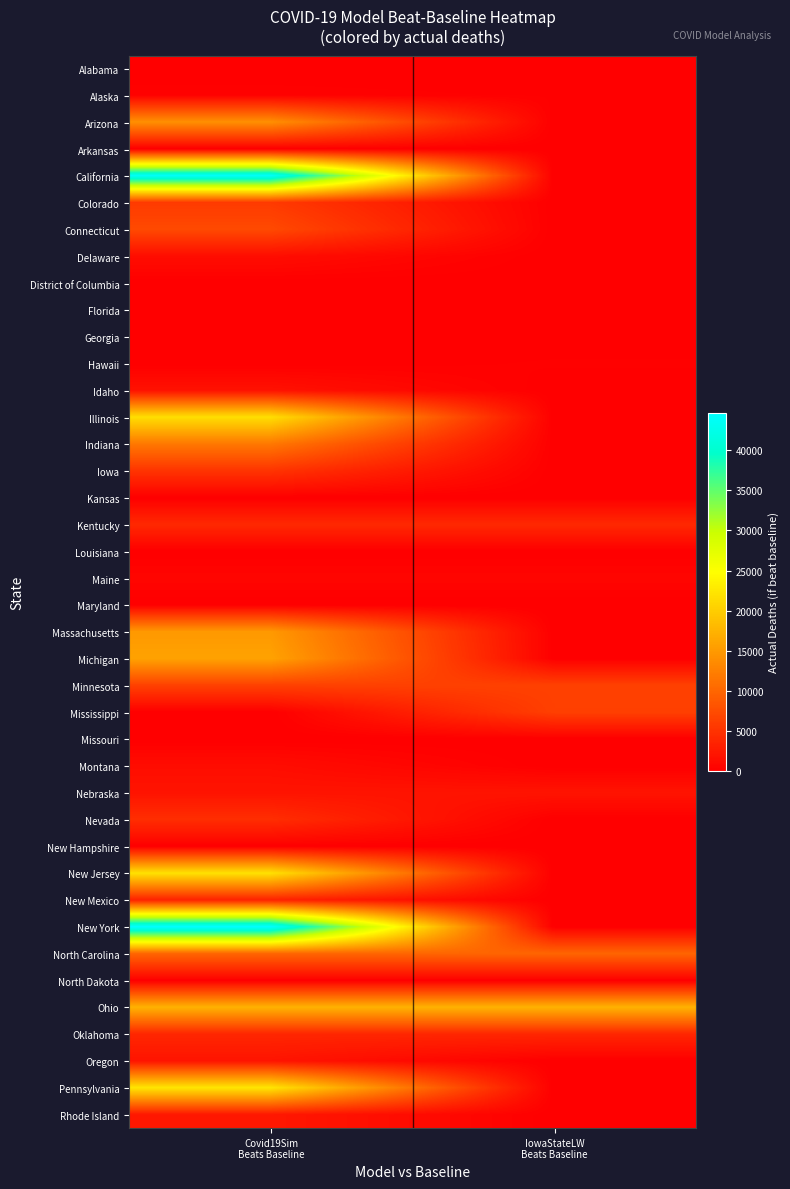

What is the spread (max minus min) of values at Covid19Sim
Beats Baseline?

44664.0